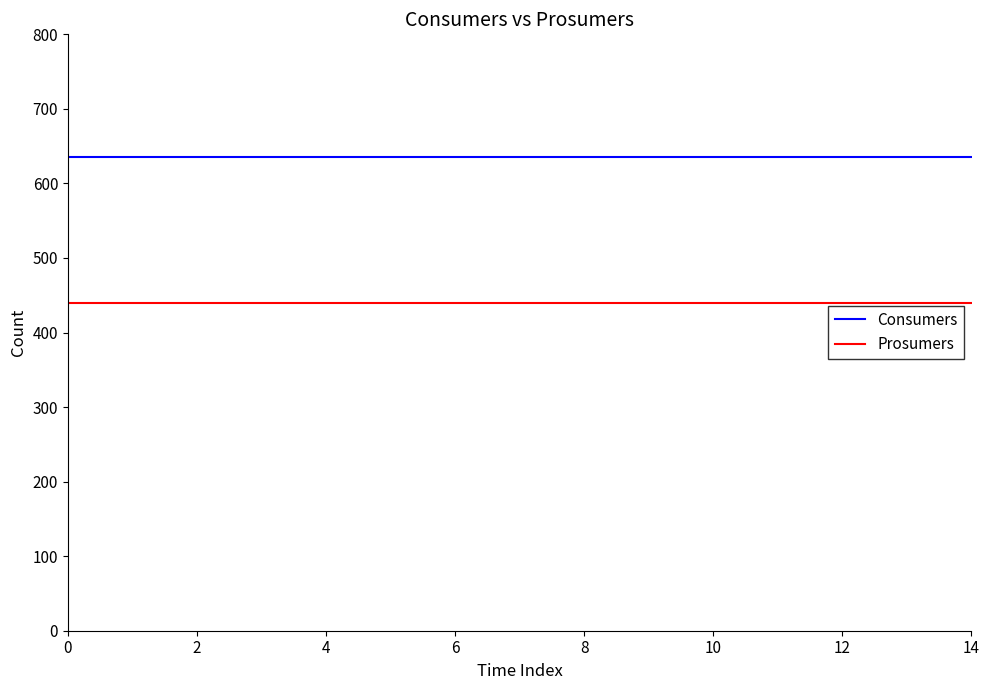

True or false: Prosumers and Consumers cross at least once.

False